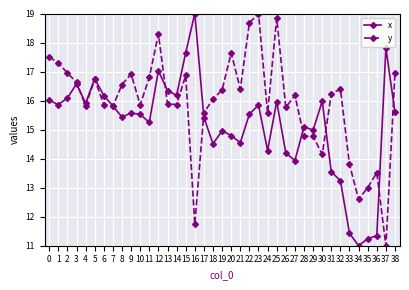

True or false: x has more than 0 points higher than both neighbors.

True